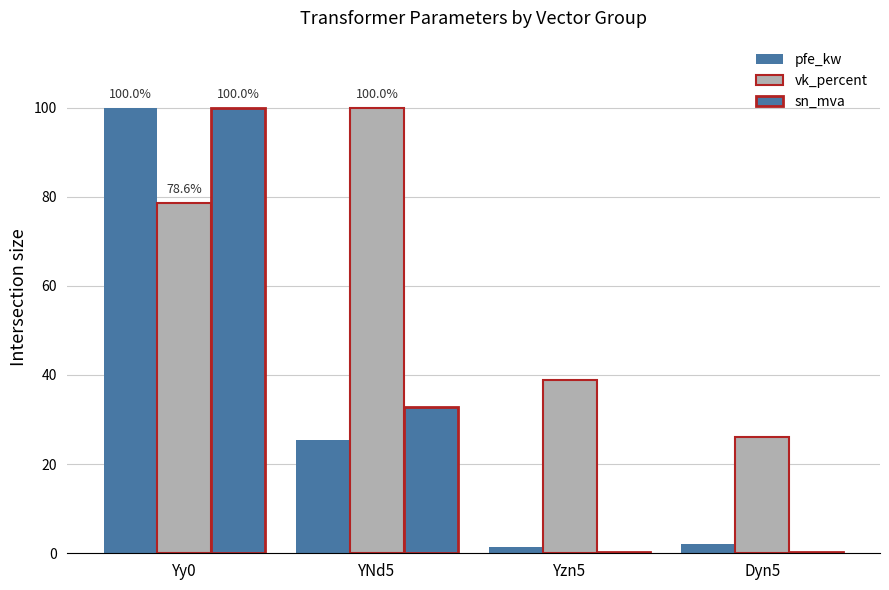

What is the spread (max minus min) of values at Yzn5?

38.8